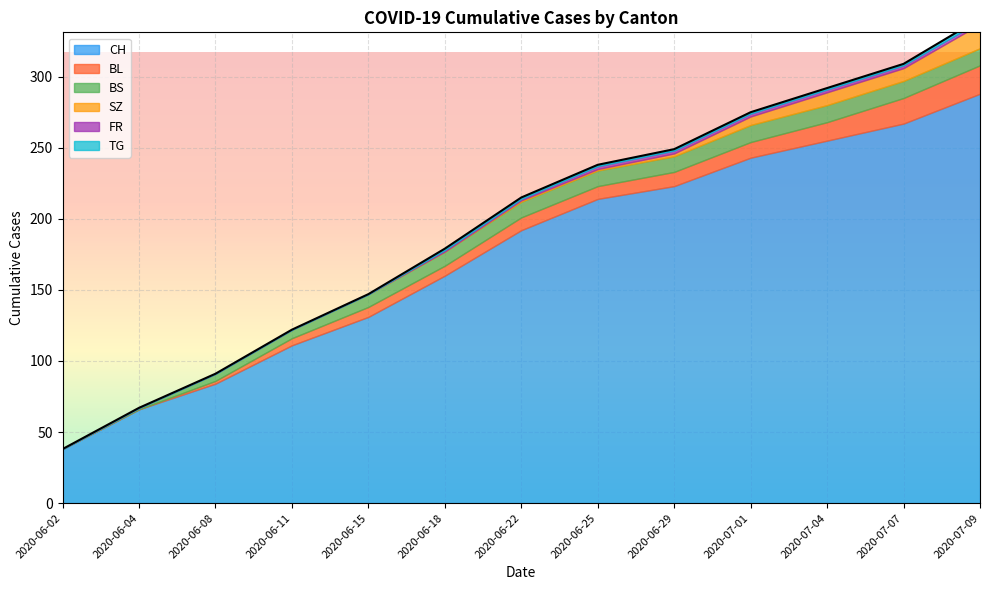

True or false: BL and SZ intersect in this chart.

False